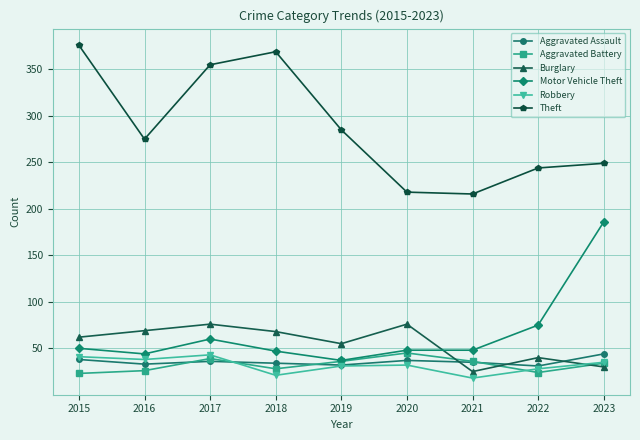

What is the total value across all series at 2015?

590